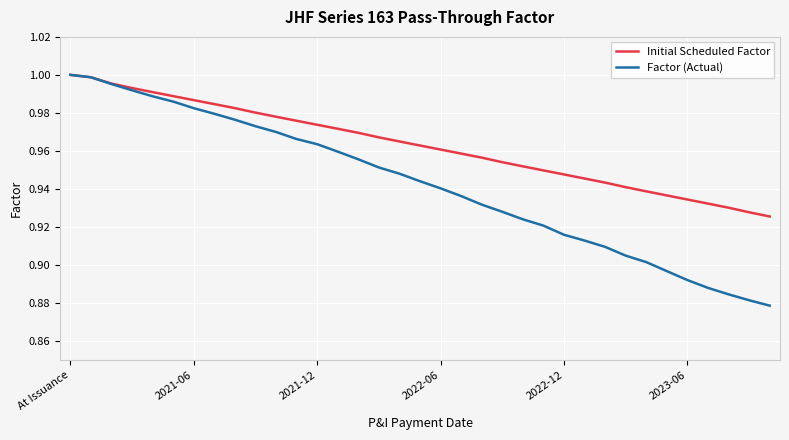

What is the sum of all Initial Scheduled Factor values?

33.7